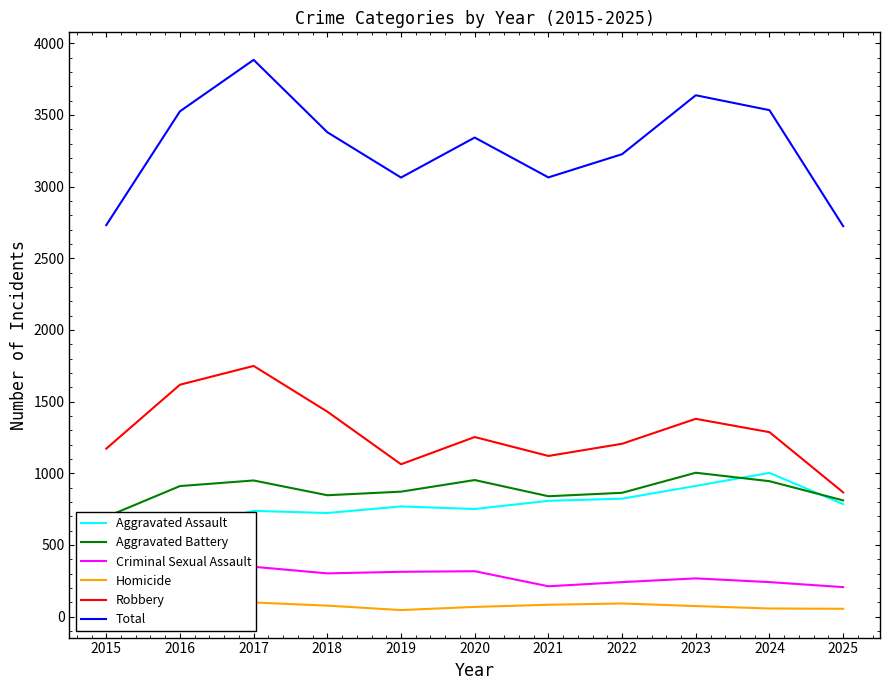

At which category is the sum across all series the highest?

2017